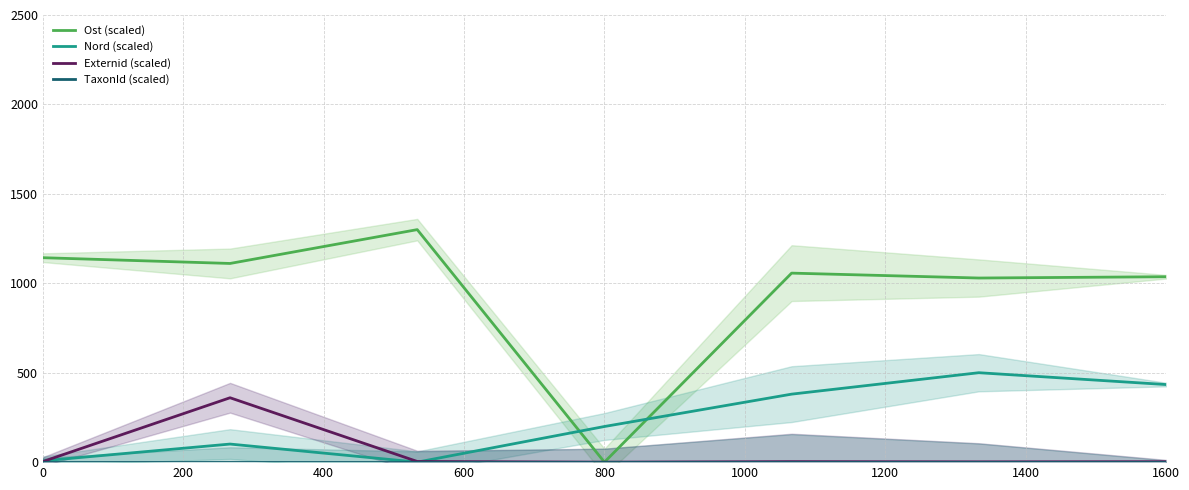

How many categories are shown in the chart?

7